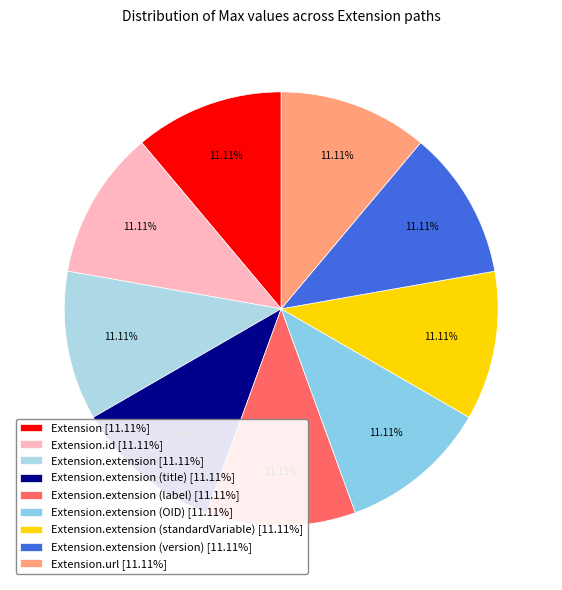

Which category has the smallest portion of the pie?

Extension.value[x]